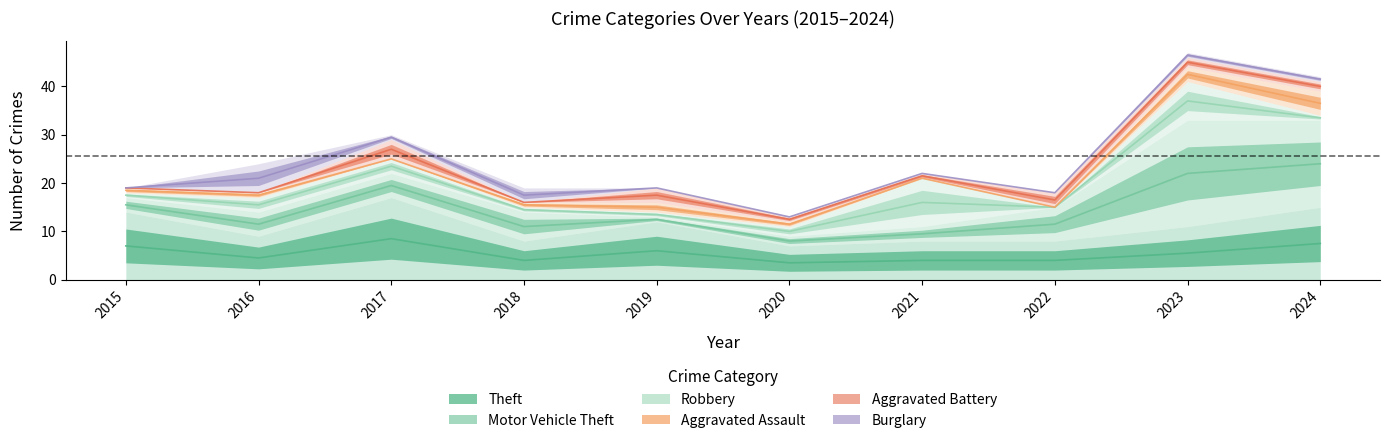

Where is Aggravated Assault nearest to the value 2?

2019